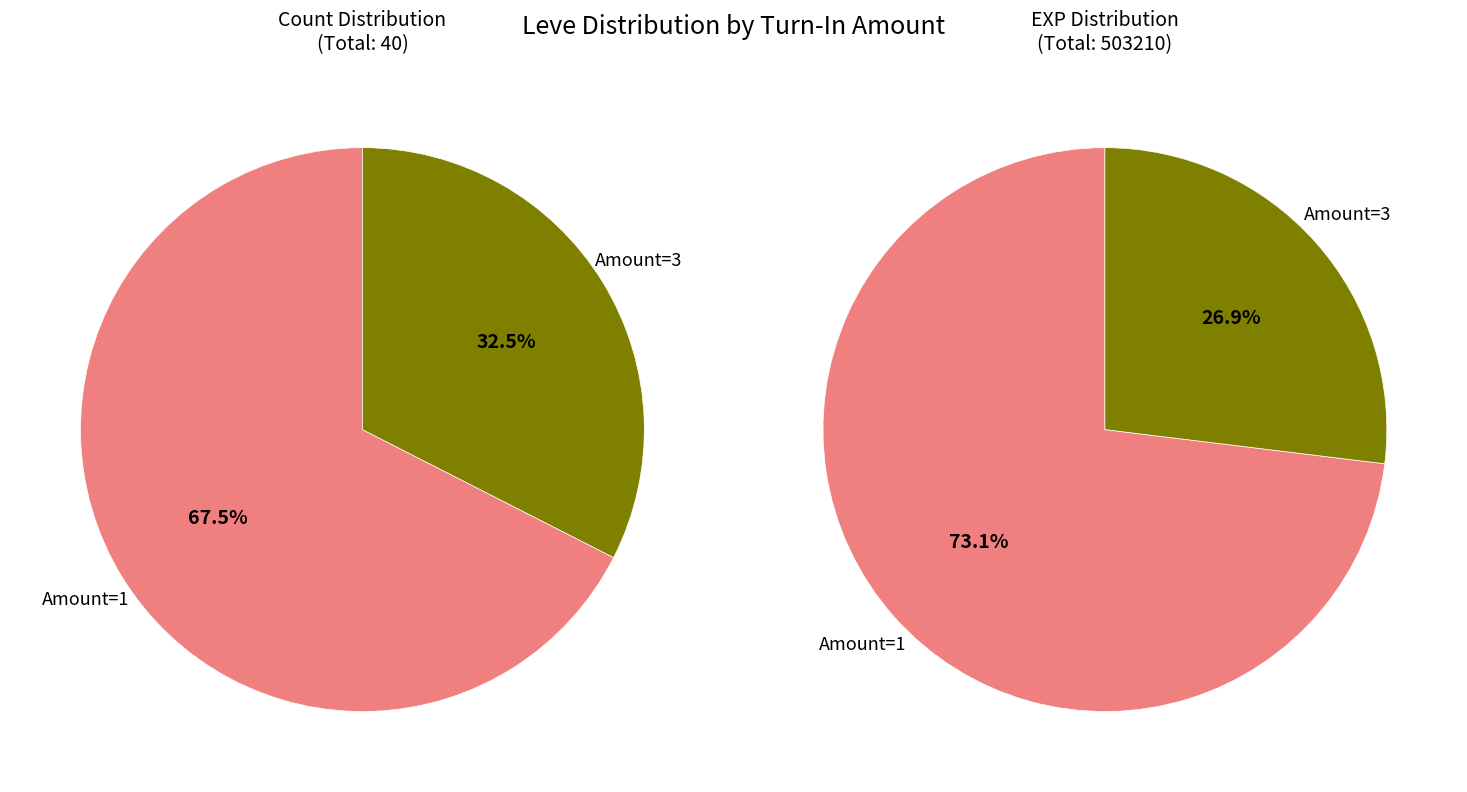

Between 11 and 20, which series saw the biggest shift?

Amount 3